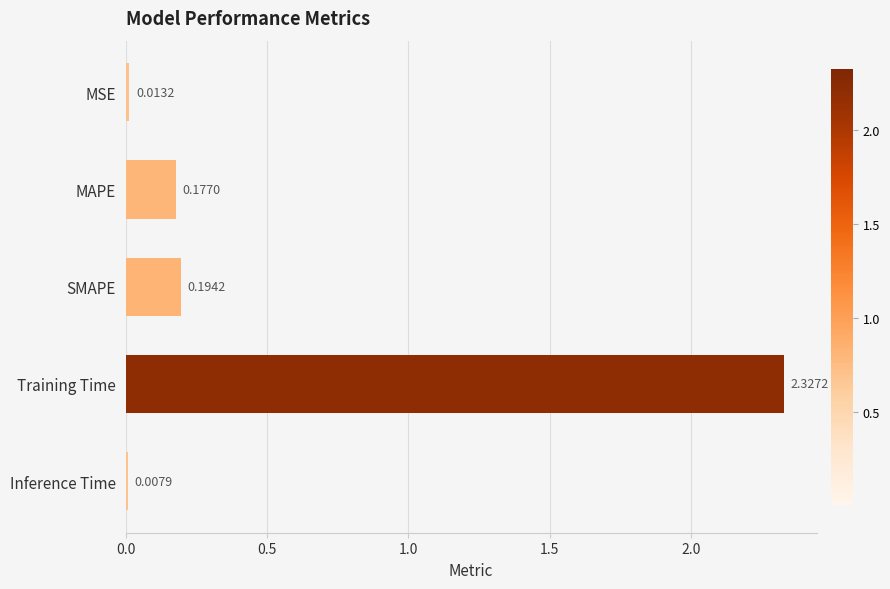

Rank the categories by value from lowest to highest.

Inference Time, MSE, MAPE, SMAPE, Training Time